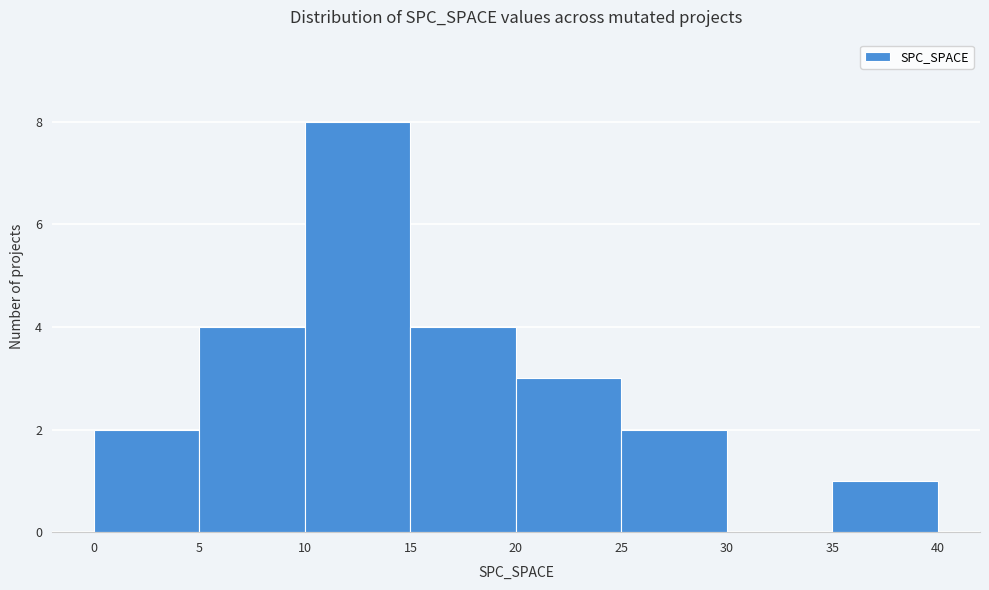

Reading left to right, transcribe this chart: for each bar, give the range it covers on the x-axis and its height. The values are not printed on the chart, so give them approximately, as read against the axis.

0 to 5: 2
5 to 10: 4
10 to 15: 8
15 to 20: 4
20 to 25: 3
25 to 30: 2
30 to 35: 0
35 to 40: 1